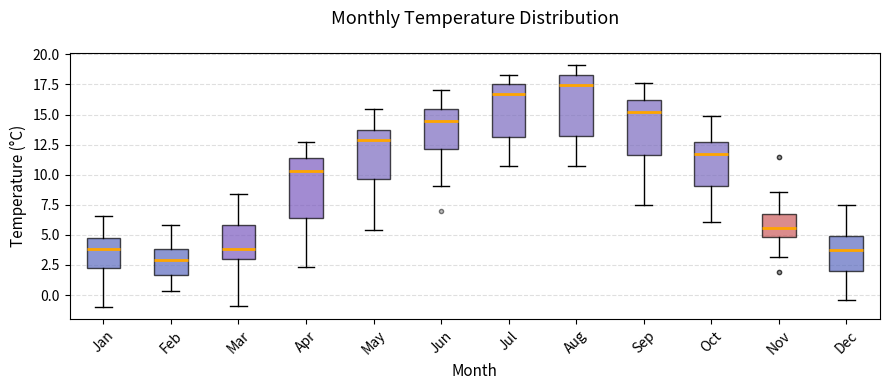

Reading left to right, transcribe this box plot: for each box, give where its median line is, the range the box spans, and where its two whiskers end, as read against the y-axis. The values are not printed on the chart, so give them approximately, as read against the axis.

Jan: median 4.0, box 2.5 to 4.5, whiskers -1.0 to 6.5
Feb: median 3.0, box 1.5 to 4.0, whiskers 0.5 to 6.0
Mar: median 4.0, box 3.0 to 6.0, whiskers -1.0 to 8.5
Apr: median 10.5, box 6.5 to 11.5, whiskers 2.5 to 12.5
May: median 13.0, box 9.5 to 13.5, whiskers 5.5 to 15.5
Jun: median 14.5, box 12.0 to 15.5, whiskers 9.0 to 17.0
Jul: median 16.5, box 13.0 to 17.5, whiskers 10.5 to 18.5
Aug: median 17.5, box 13.0 to 18.5, whiskers 10.5 to 19.0
Sep: median 15.0, box 11.5 to 16.0, whiskers 7.5 to 17.5
Oct: median 11.5, box 9.0 to 12.5, whiskers 6.0 to 15.0
Nov: median 5.5, box 5.0 to 7.0, whiskers 3.0 to 8.5
Dec: median 4.0, box 2.0 to 5.0, whiskers -0.5 to 7.5